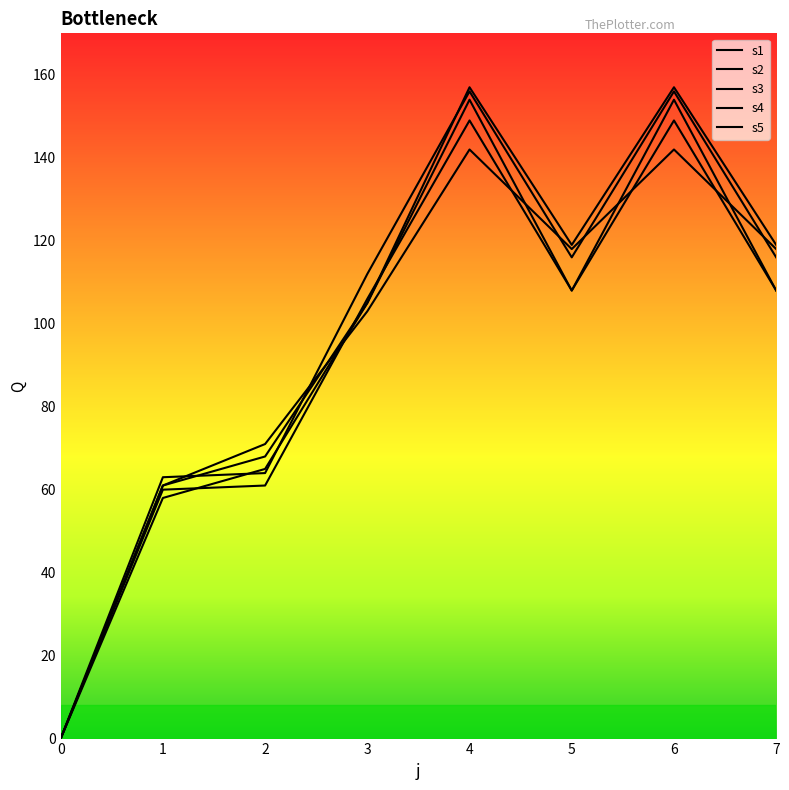

Between 1 and 6, which series saw the biggest shift?

s1